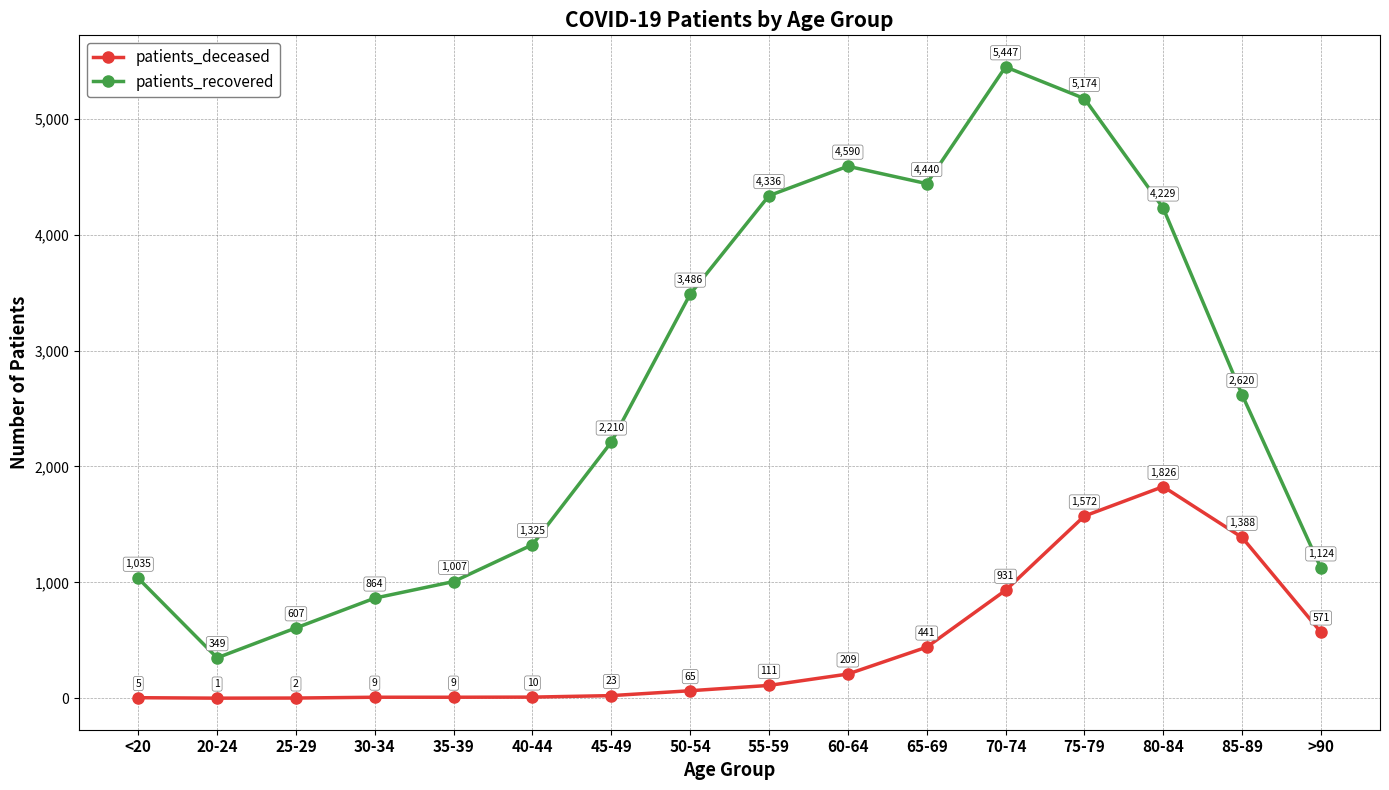

Which series has the largest range (max minus min)?

patients_recovered